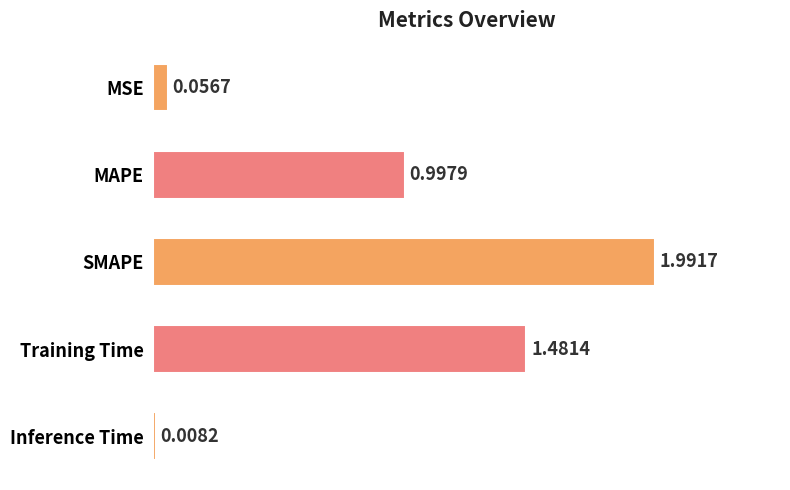

List the labels in order of value, smallest first.

Inference Time, MSE, MAPE, Training Time, SMAPE